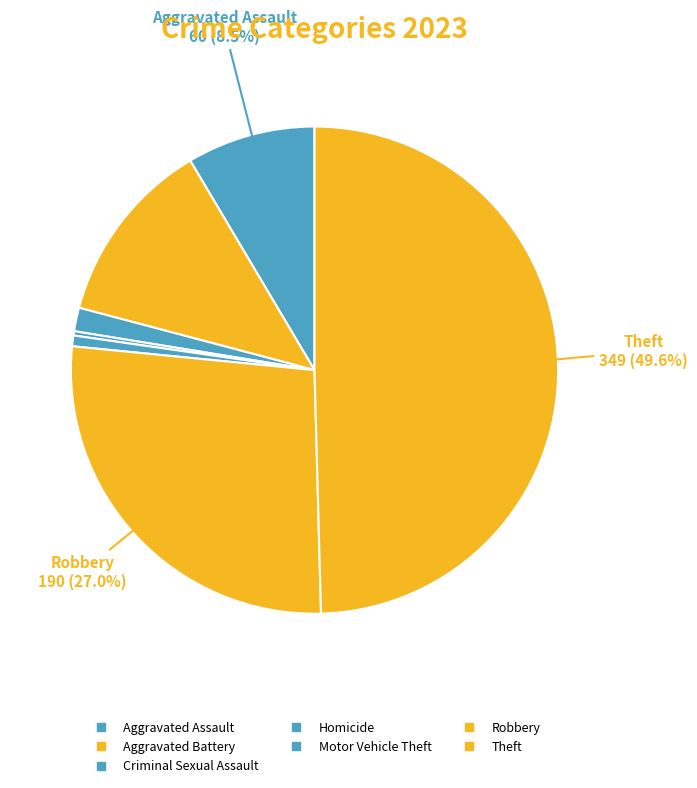

Count the number of slices in the pie.

7